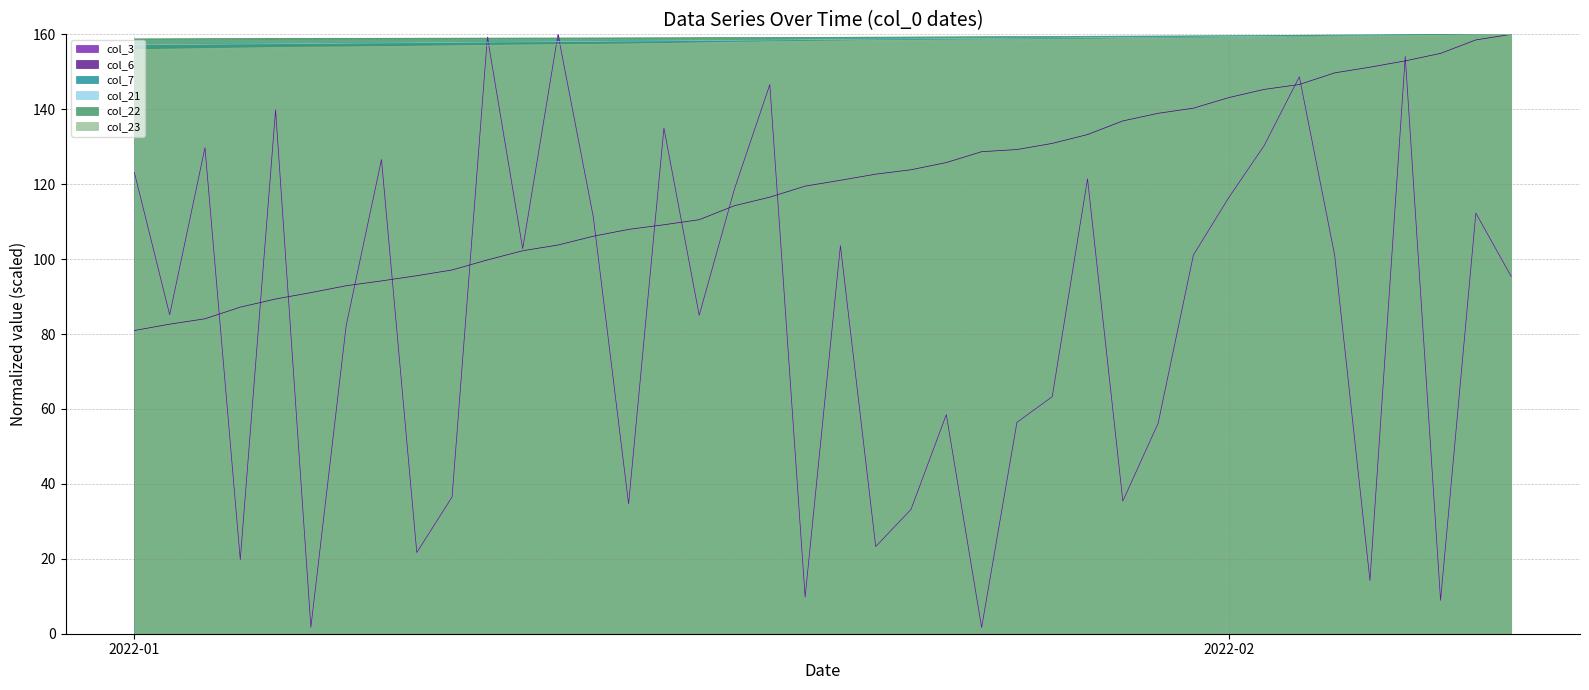

How many lines are shown in the chart?

6